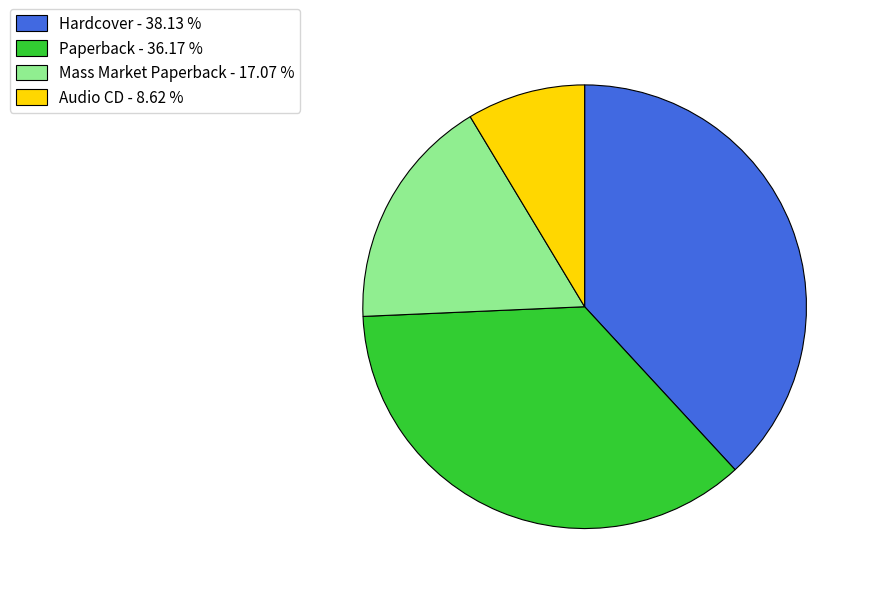

Rank the categories by value from highest to lowest.

Hardcover, Paperback, Mass Market Paperback, Audio CD